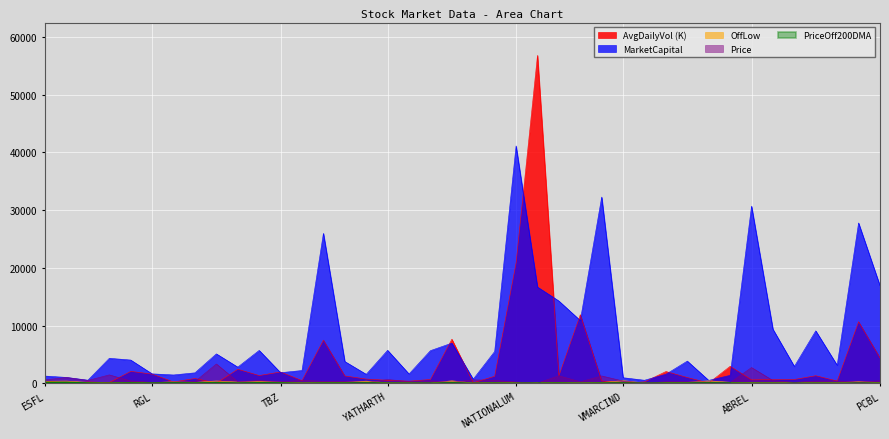

Which series has the largest total across all categories?

MarketCapital